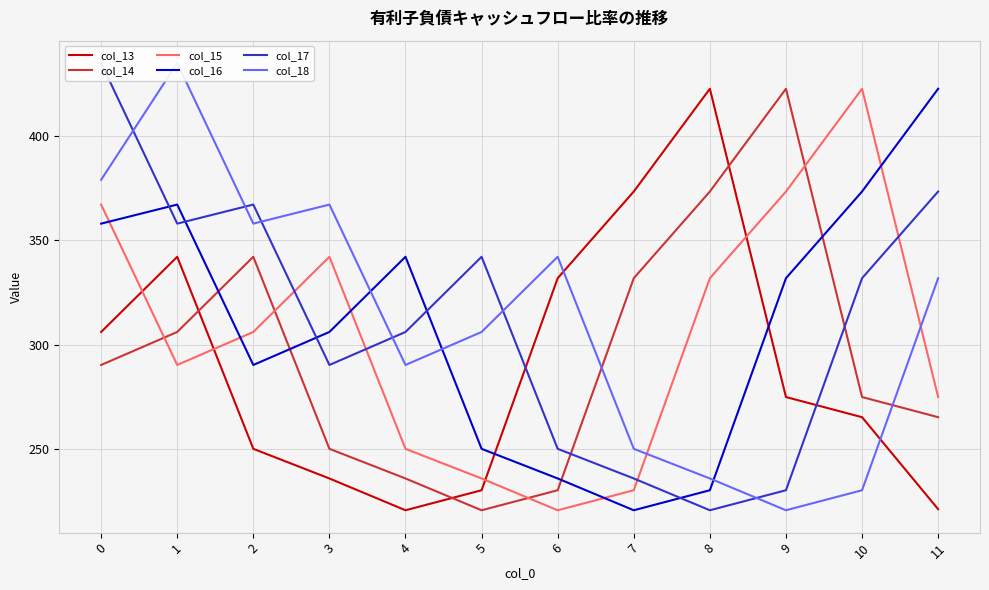

What is the minimum value for col_16?

220.6